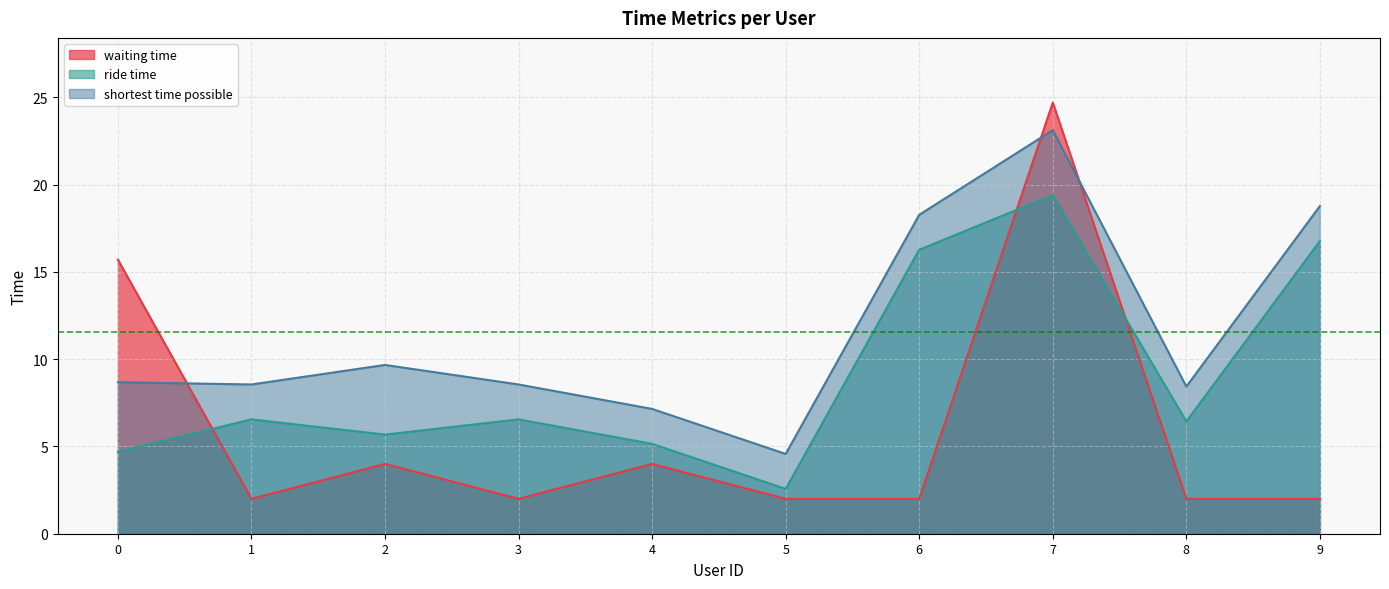

What is the value of the shortest time possible point at the 4th from the left?

8.6